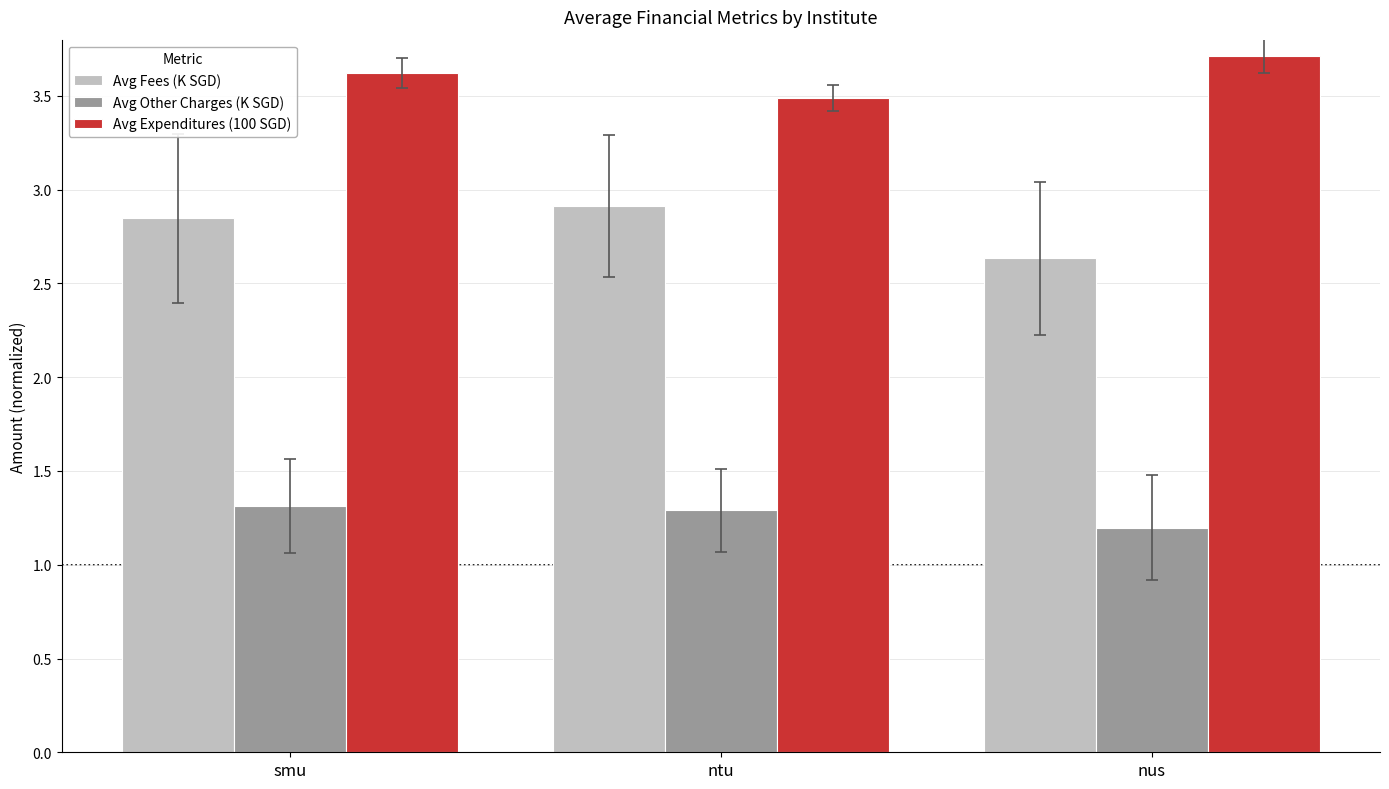

What is the value of the Avg Fees (K SGD) bar at the 2nd from the left?

2.9